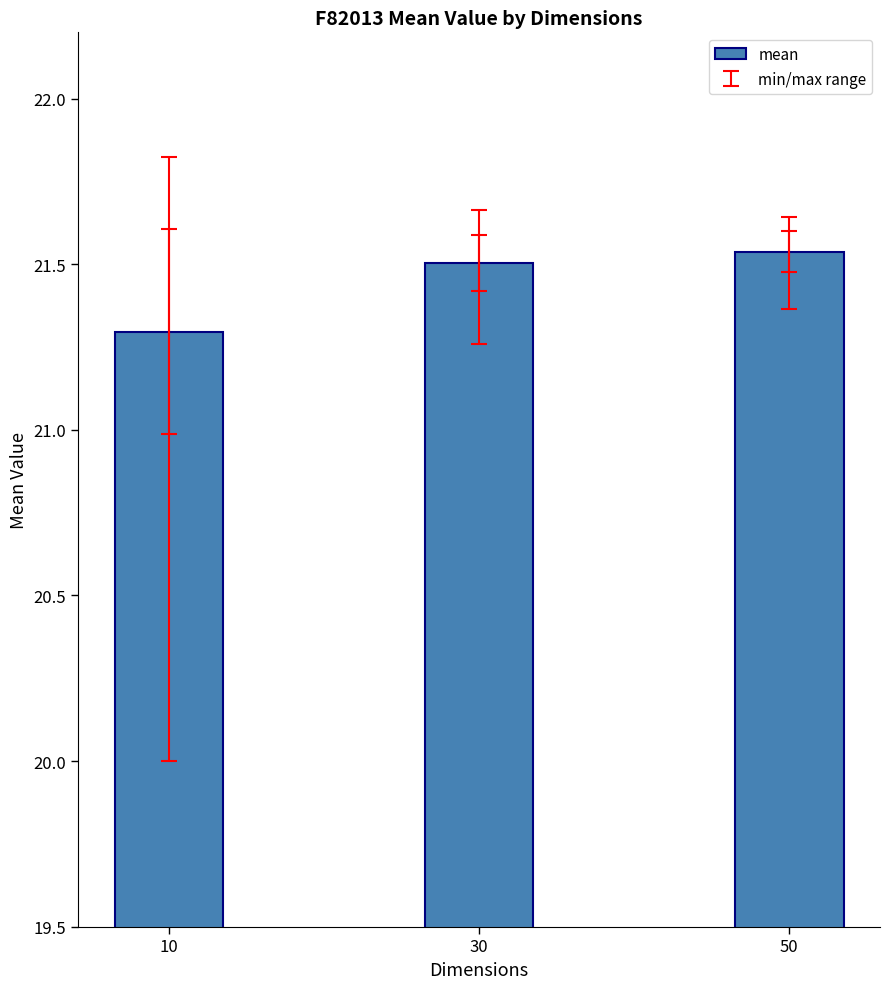

At which label is the value closest to 21?

10